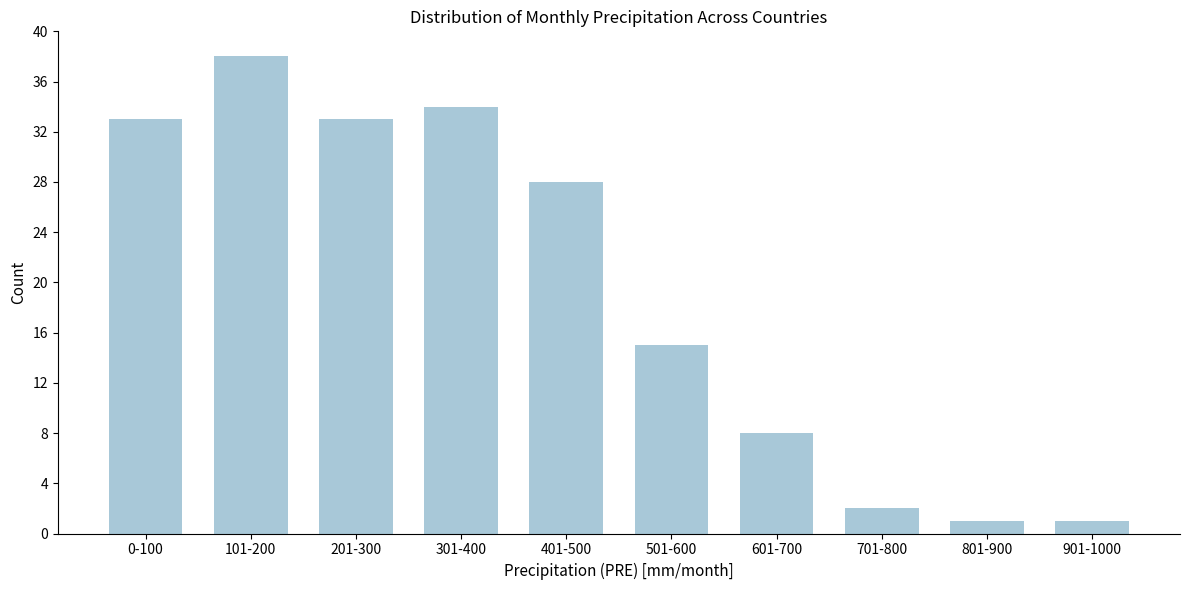

Reading left to right, extract all data points from this chart.

0-100=33	101-200=38	201-300=33	301-400=34	401-500=28	501-600=15	601-700=8	701-800=2	801-900=1	901-1000=1